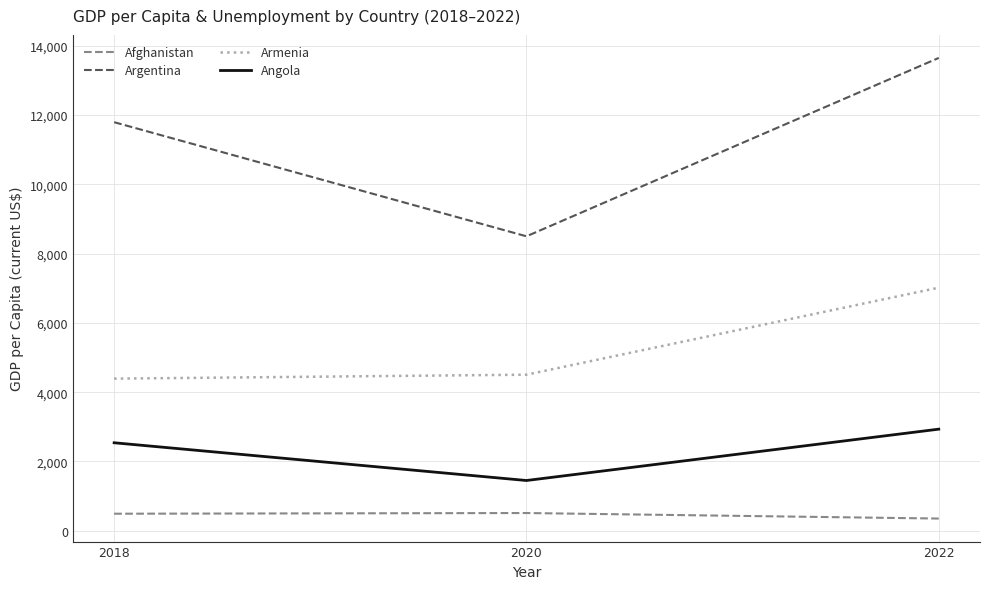

At which category does the chart reach its peak across all series?

2022